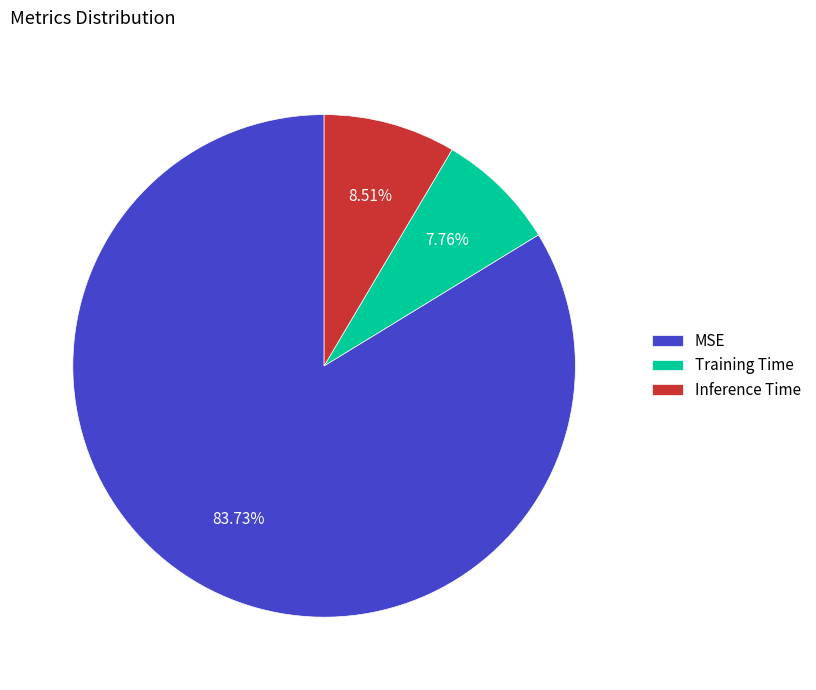

True or false: Inference Time accounts for 17% of the total.

False